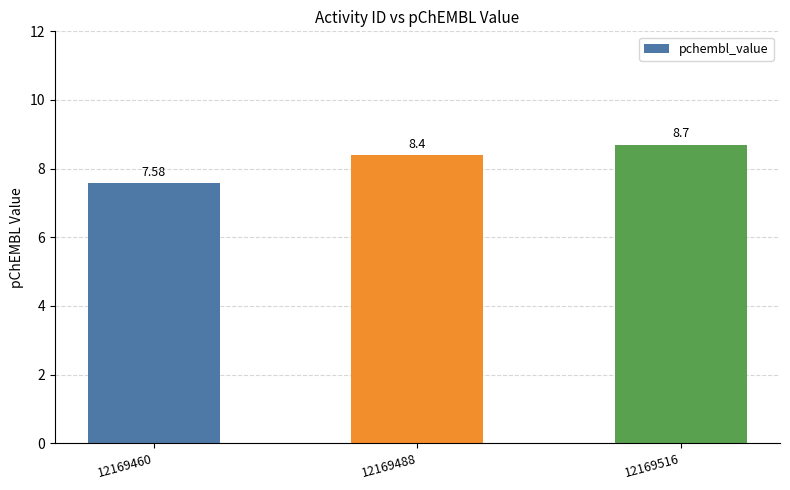

Between 12169516 and 12169488, which is larger?

12169516